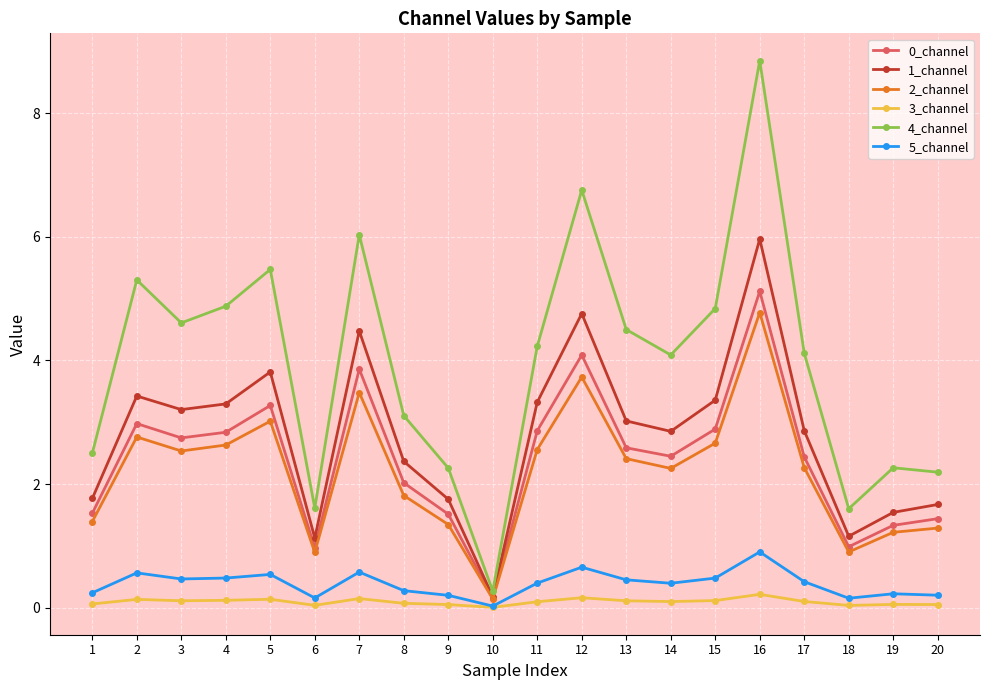

Is the value of 3_channel at 5 greater than the value of 2_channel at 13?

No